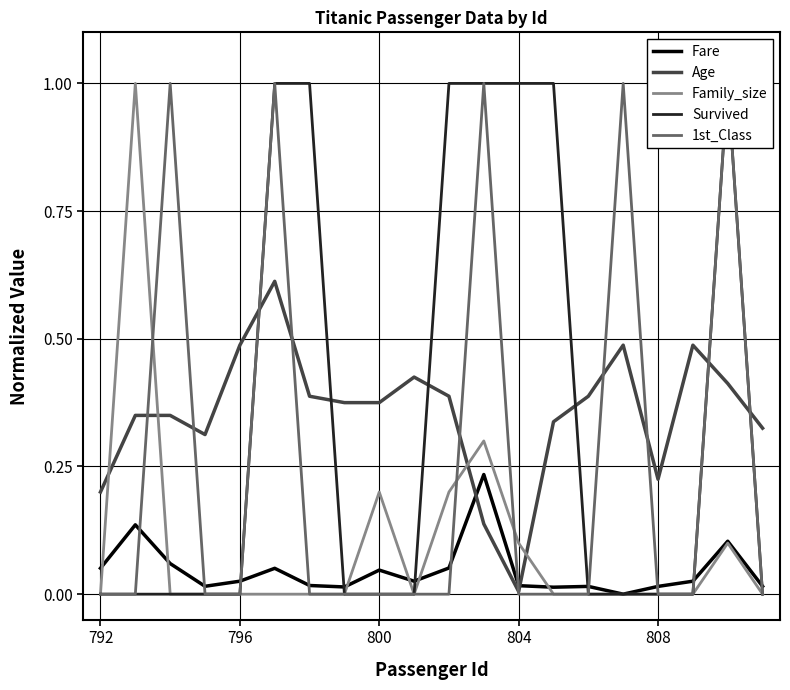

The Family_size series shows 0.2 at 800. True or false?

True